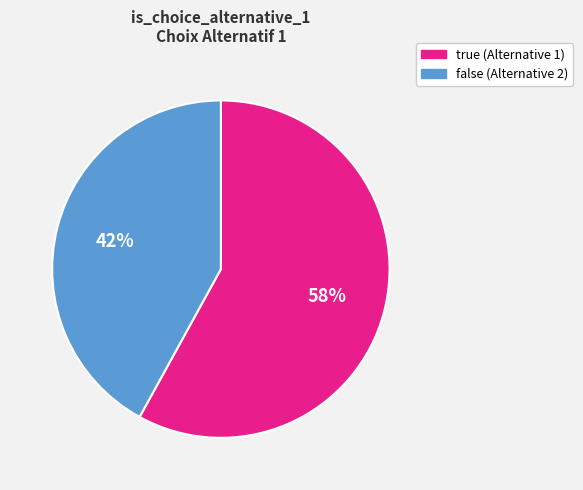

The false slice represents 42% of the pie. True or false?

True